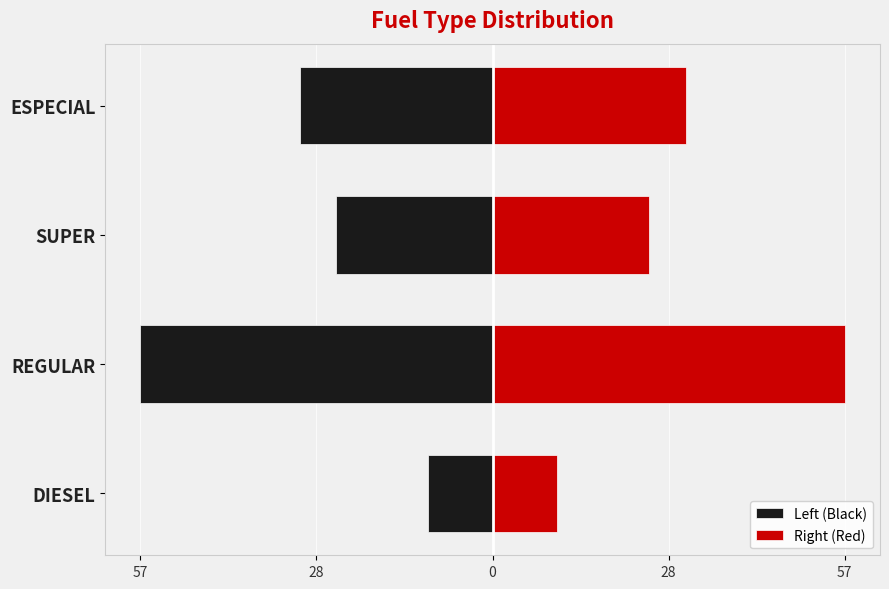

What is the average value of the Right (Red) series?

31.2